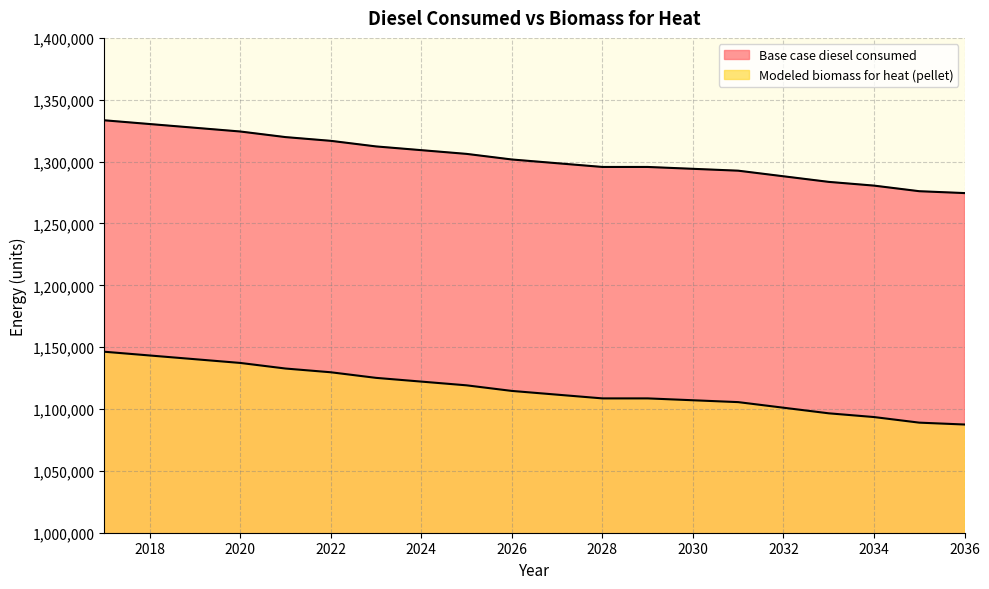

Which series changed the most between 2026 and 2027?

Base case diesel consumed